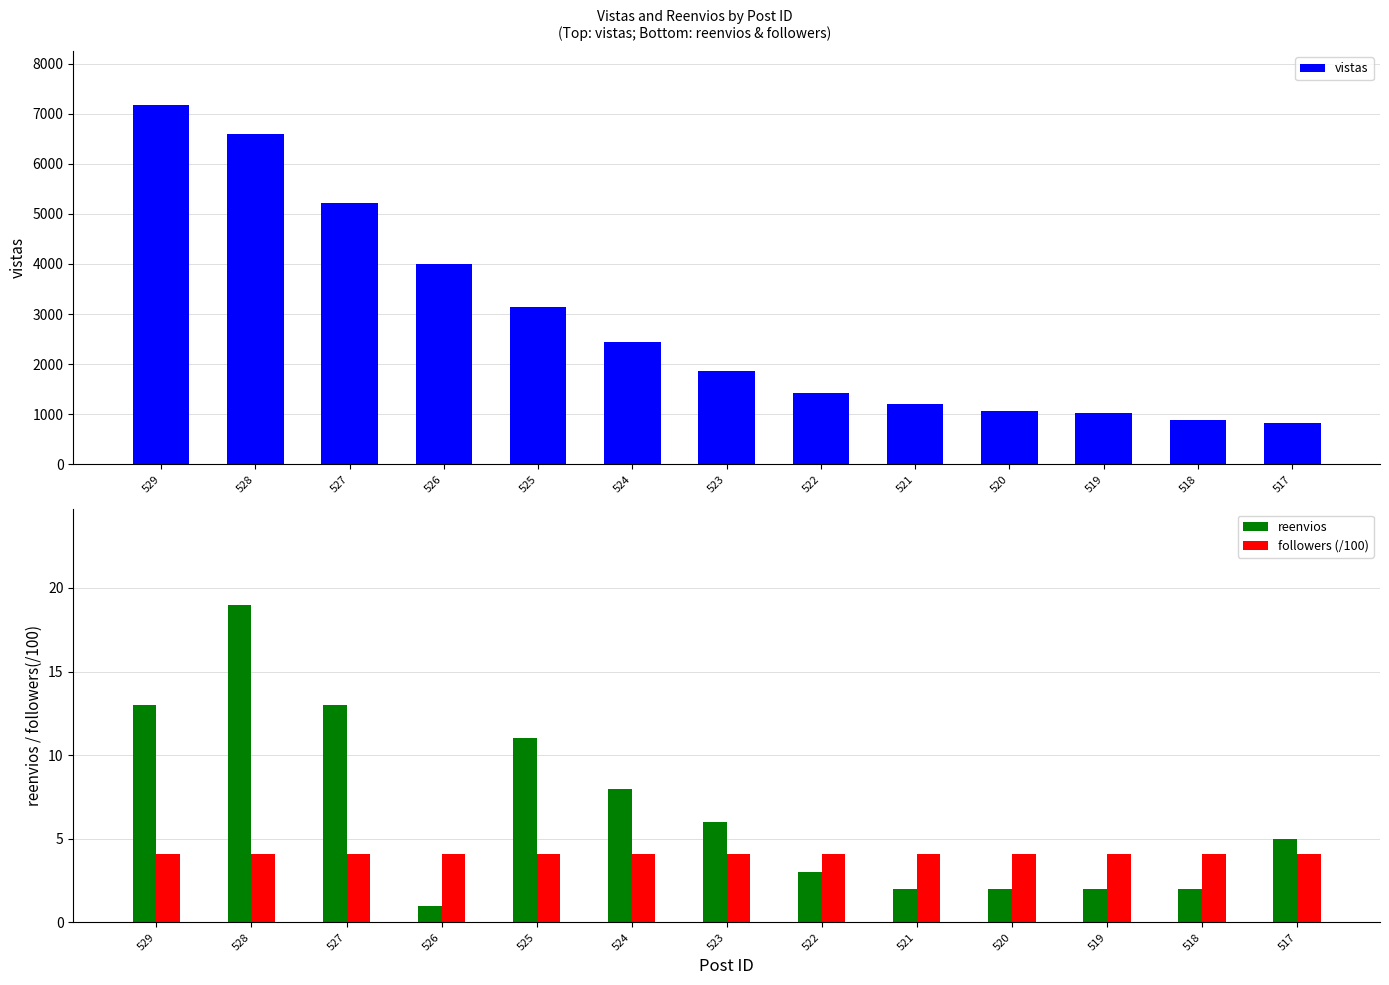

True or false: followers (/100) has a value of 4.1 at 517.

True